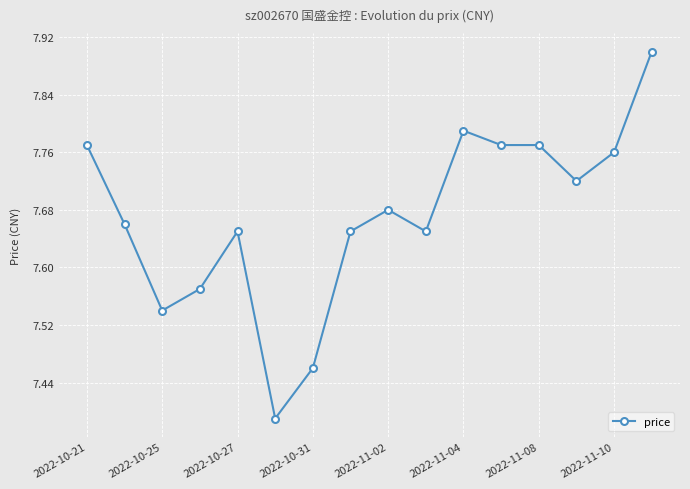

True or false: there are more than 1 points higher than both neighbors.

True